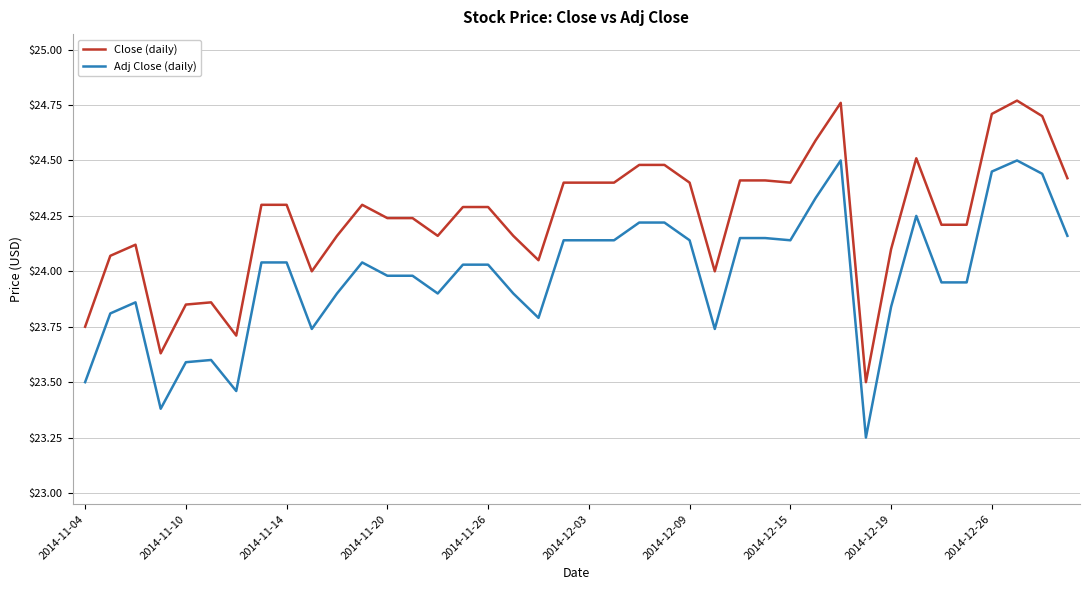

List the series in order of their peak value, lowest first.

Adj Close (daily), Close (daily)